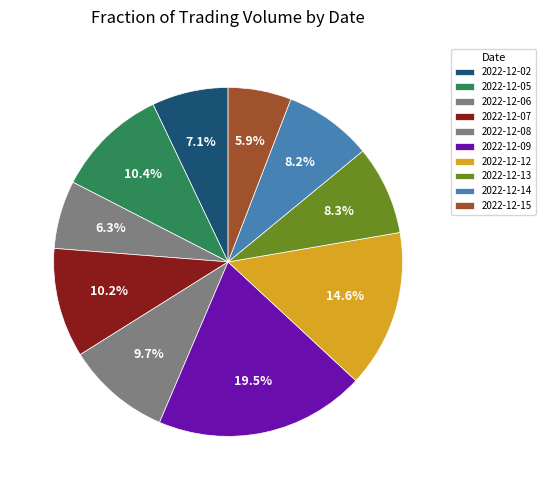

How many slices are in this pie chart?

10